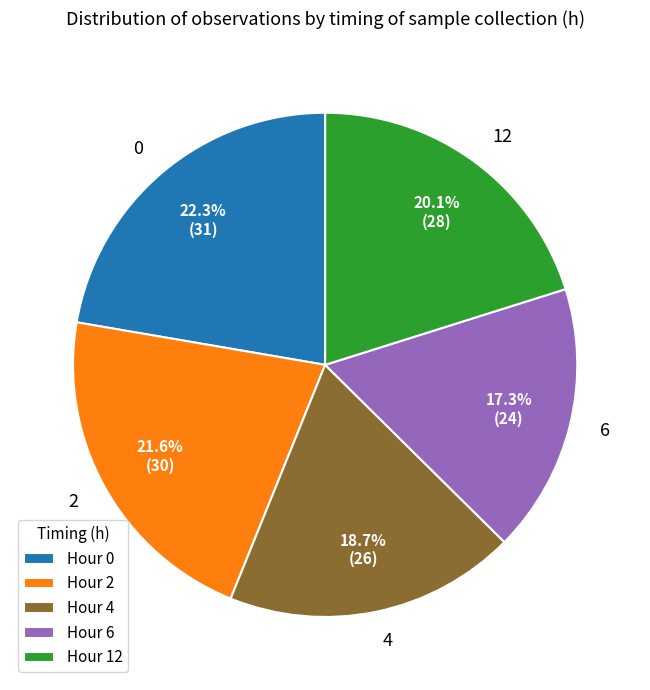

To the nearest percent, what is the difference between the largest and smallest slice percentages?

5%